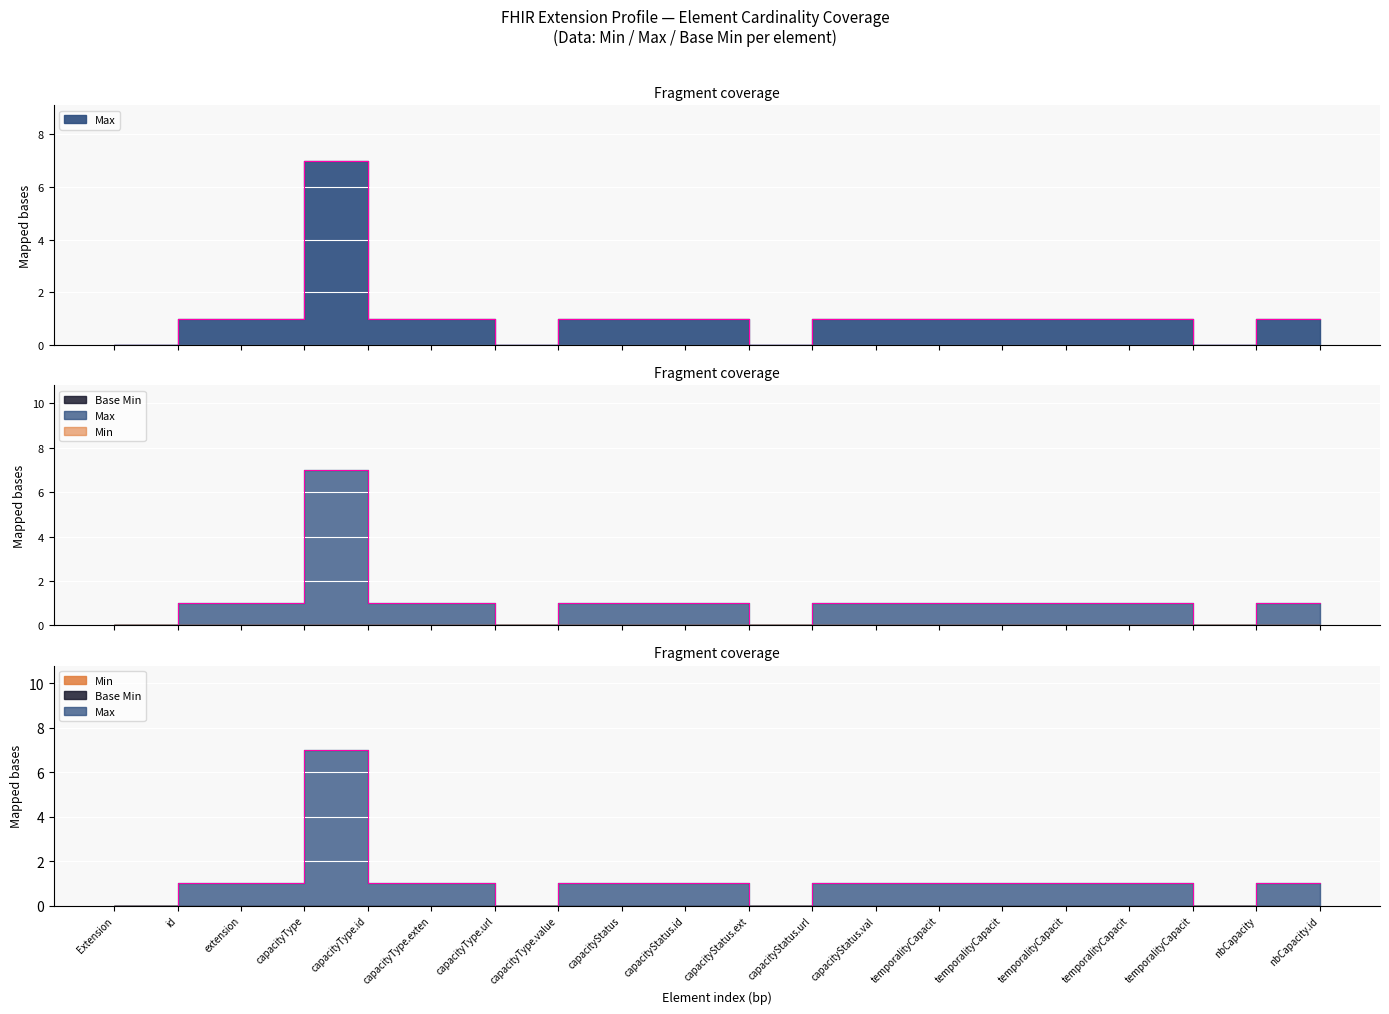

Reading left to right, extract all data points from this chart.

Max: 0=0	0=1	0=1	0=7	0=1	0=1	0=0	0=1	0=1	0=1	0=0	0=1	0=1	0=1	0=1	0=1	0=1	0=0	0=1	0=1
Base Min: 0=0	0=0	0=0	0=0	0=0	0=0	0=0	0=0	0=0	0=0	0=0	0=0	0=0	0=0	0=0	0=0	0=0	0=0	0=0	0=0
Min: 0=0	0=0	0=0	0=0	0=0	0=0	0=0	0=0	0=0	0=0	0=0	0=0	0=0	0=0	0=0	0=0	0=0	0=0	0=0	0=0